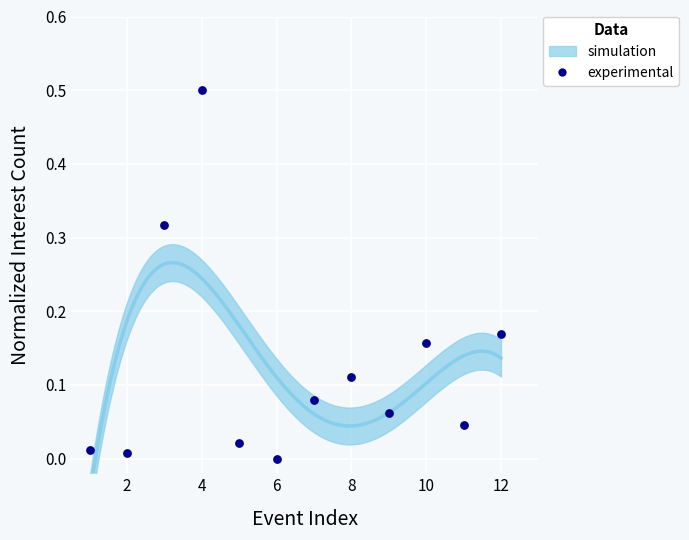

What is the range of Y values (max minus min)?

0.5